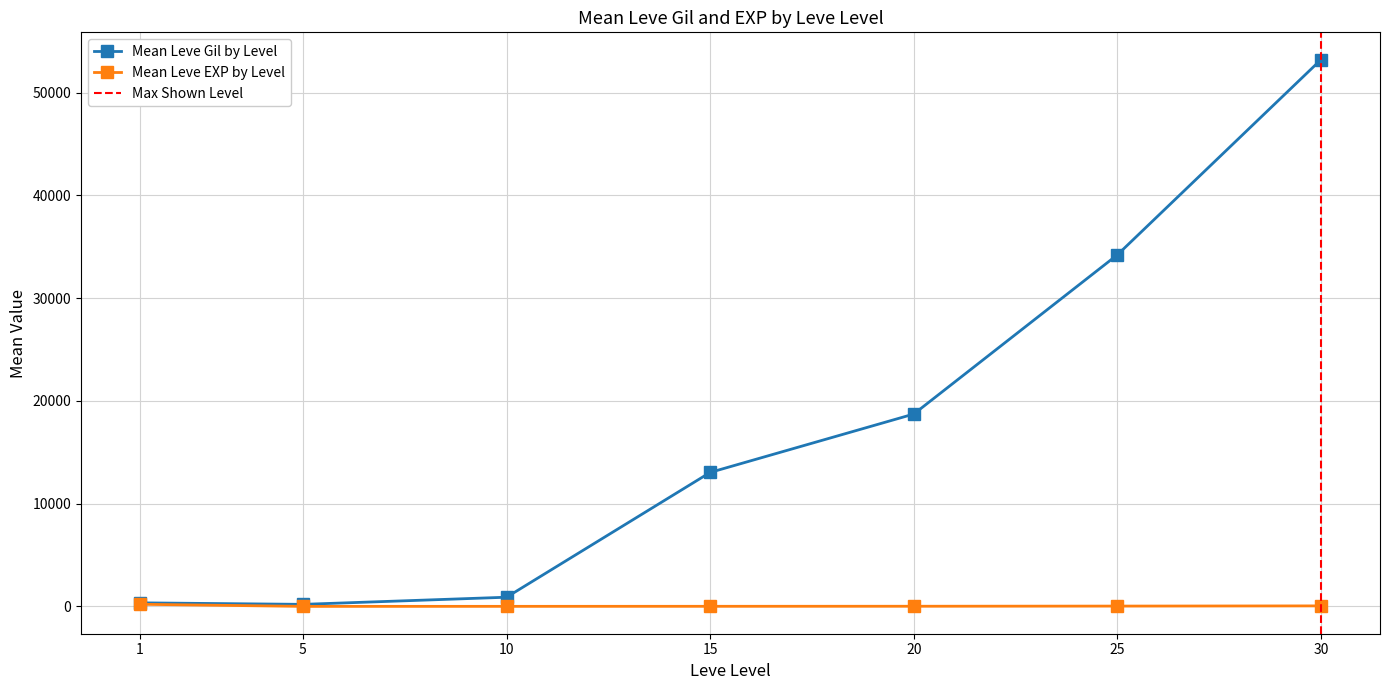

True or false: Mean Leve EXP by Level and Mean Leve GIL by Level cross at least once.

False